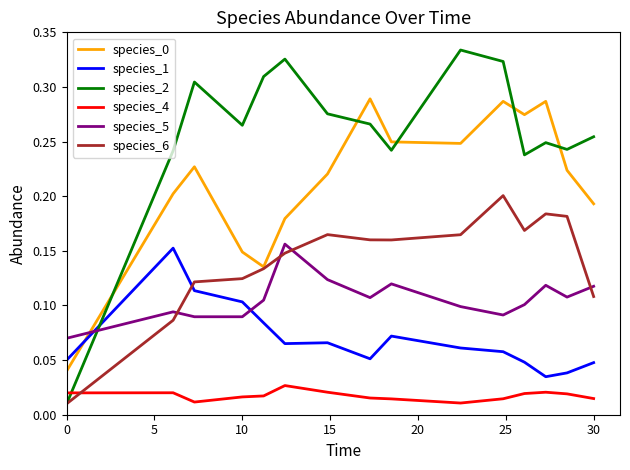

How many distinct data groups are displayed?

6